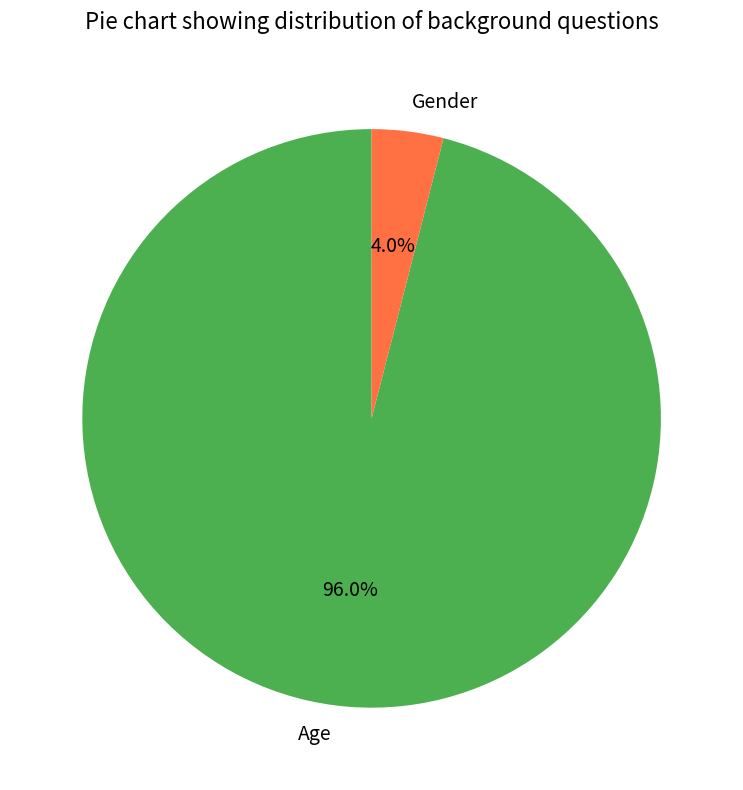

Is it true that Gender is 4% of the pie?

True